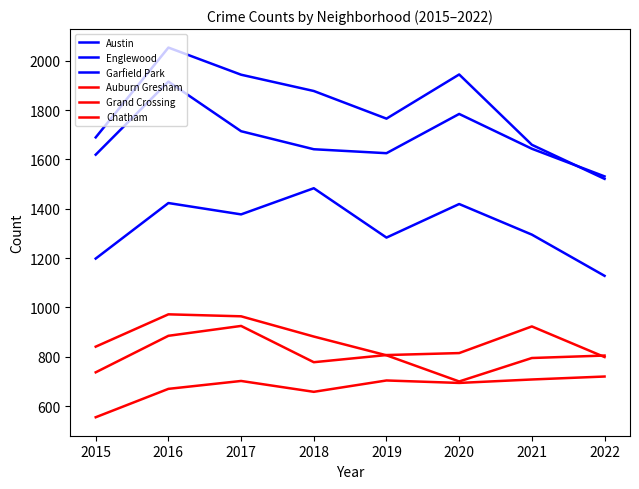

True or false: Grand Crossing and Englewood intersect in this chart.

False